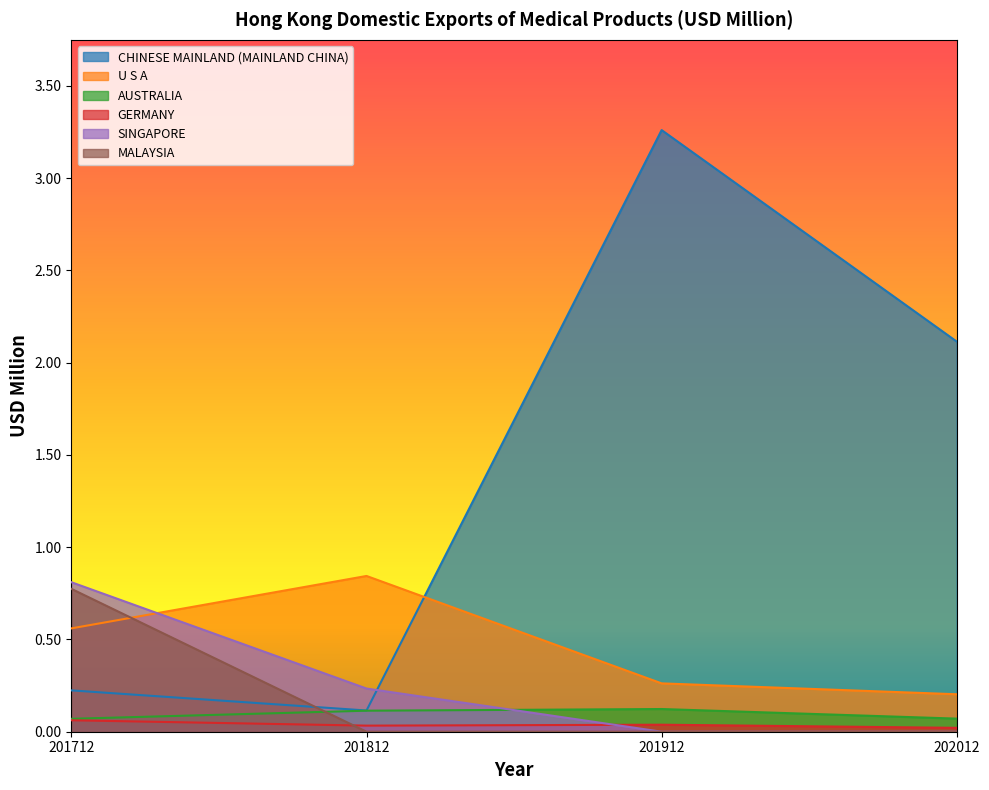

List the series in order of their peak value, lowest first.

GERMANY, AUSTRALIA, MALAYSIA, SINGAPORE, U S A, CHINESE MAINLAND (MAINLAND CHINA)